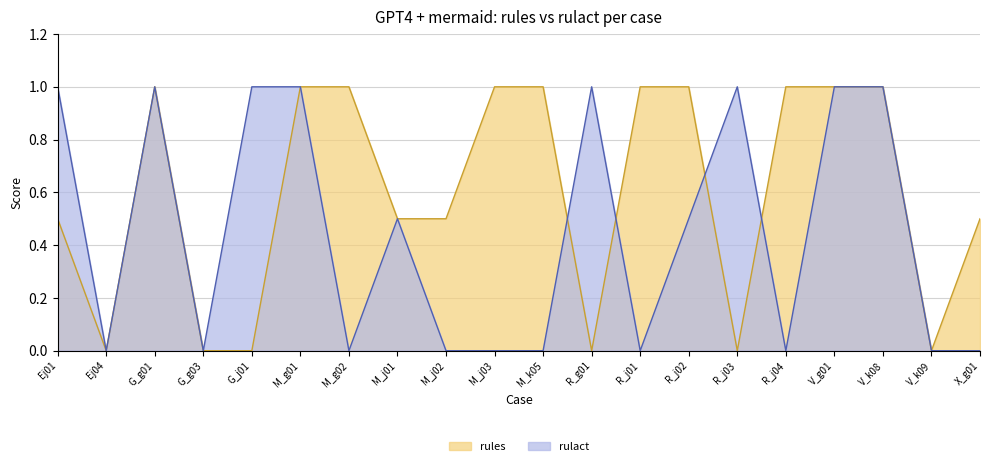

Reading right to left, what are all the values shown in this chart?

rules: X_g01=0.5	V_k09=0.0	V_k08=1.0	V_g01=1.0	R_j04=1.0	R_j03=0.0	R_j02=1.0	R_j01=1.0	R_g01=0.0	M_k05=1.0	M_j03=1.0	M_j02=0.5	M_j01=0.5	M_g02=1.0	M_g01=1.0	G_j01=0.0	G_g03=0.0	G_g01=1.0	Ej04=0.0	Ej01=0.5
rulact: X_g01=0.0	V_k09=0.0	V_k08=1.0	V_g01=1.0	R_j04=0.0	R_j03=1.0	R_j02=0.5	R_j01=0.0	R_g01=1.0	M_k05=0.0	M_j03=0.0	M_j02=0.0	M_j01=0.5	M_g02=0.0	M_g01=1.0	G_j01=1.0	G_g03=0.0	G_g01=1.0	Ej04=0.0	Ej01=1.0